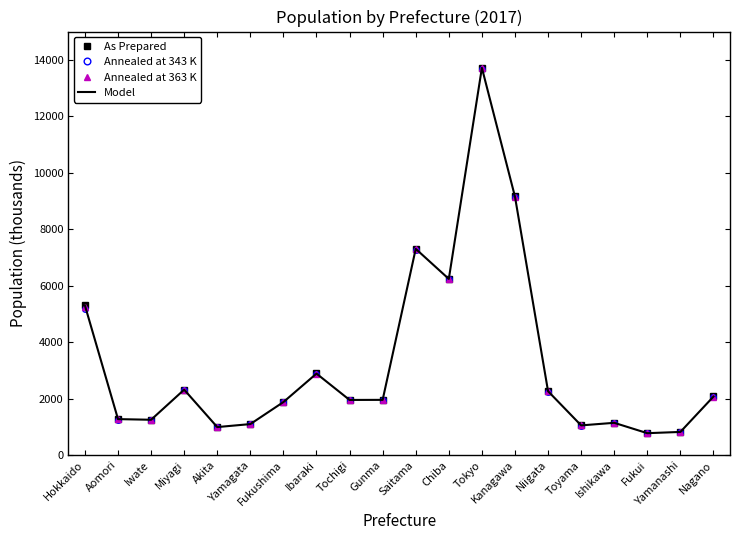

What is the maximum value shown in the chart?

13724